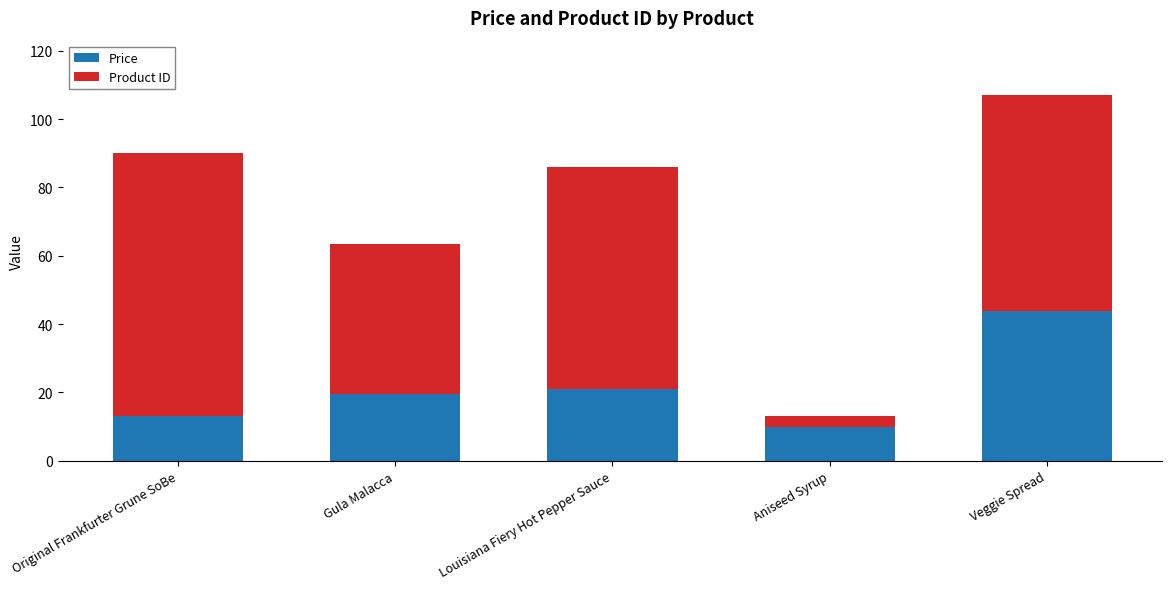

Count the number of data series in this chart.

2